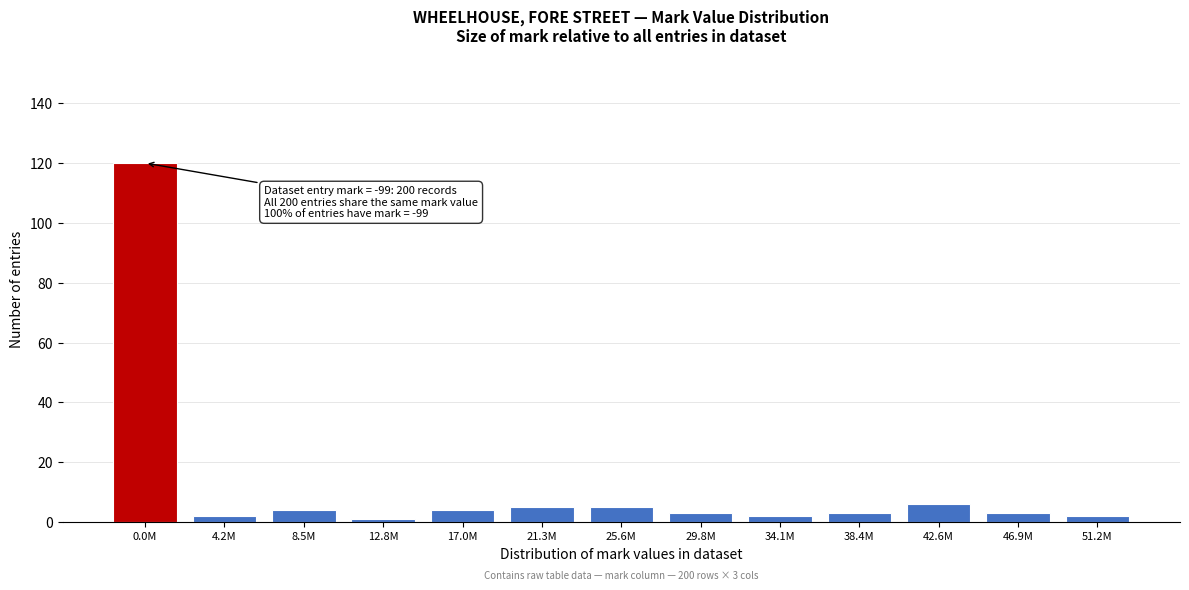

Reading left to right, transcribe all the data shown in this chart.

120	2	4	1	4	5	5	3	2	3	6	3	2